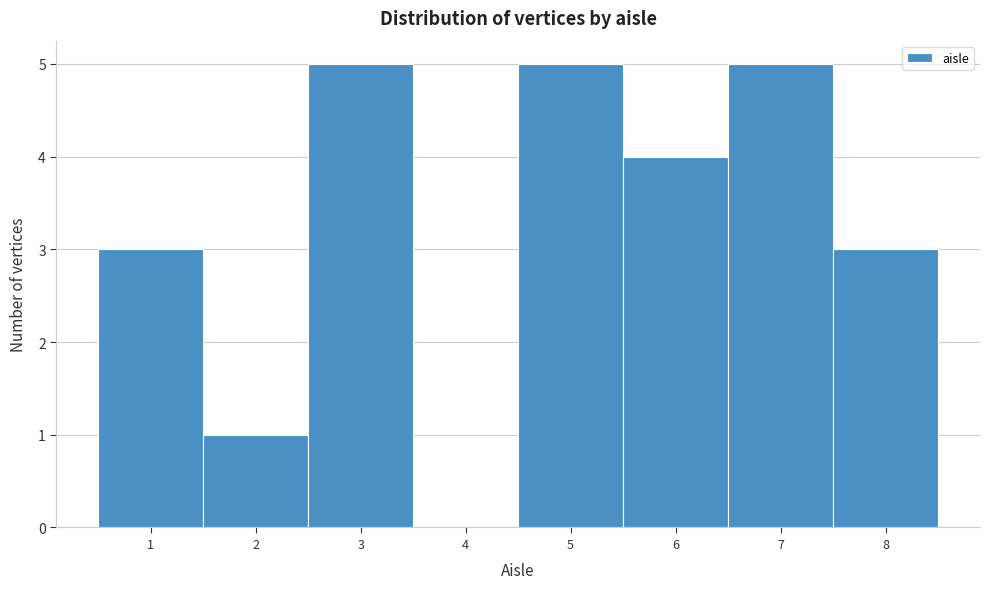

What is the height of the bar covering 6.5 to 7.5 on the x-axis? The values are not printed on the chart, so give them approximately, as read against the axis.

5